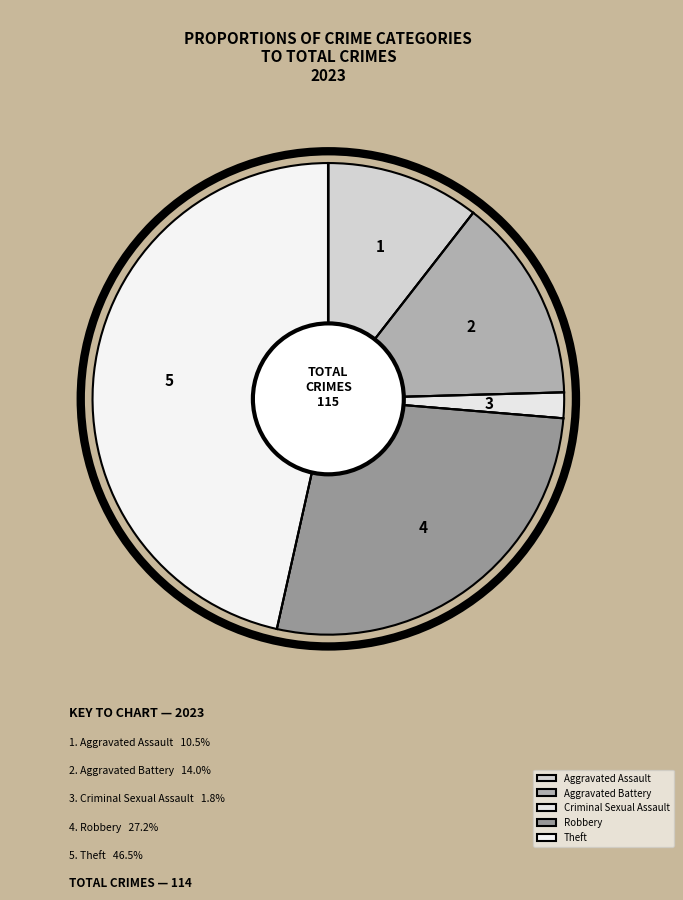

Is there any slice that represents more than half of the pie?

No